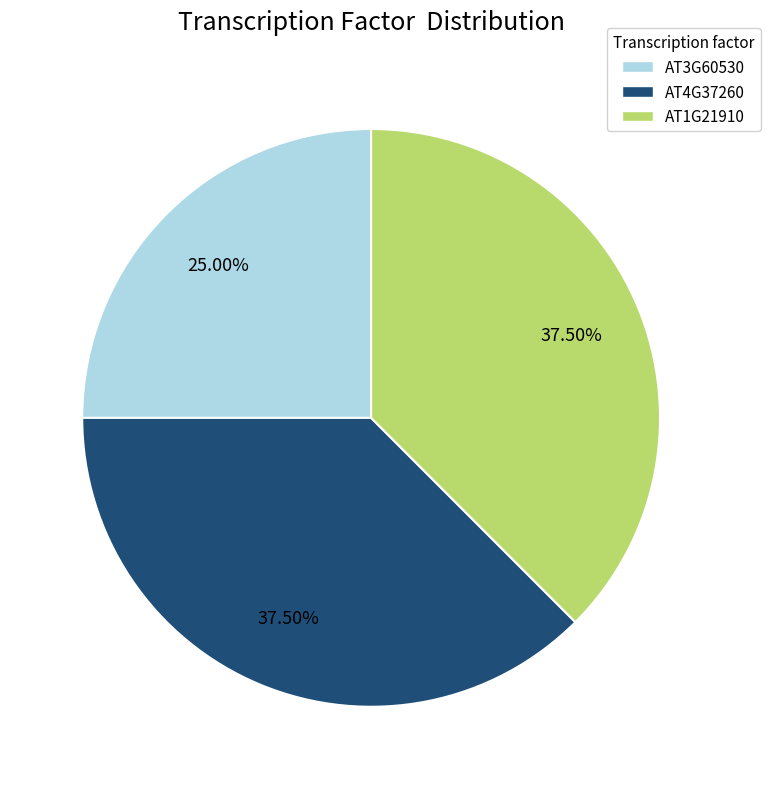

Approximately how many times larger is the value at AT3G60530 compared to AT1G21910?

0.7